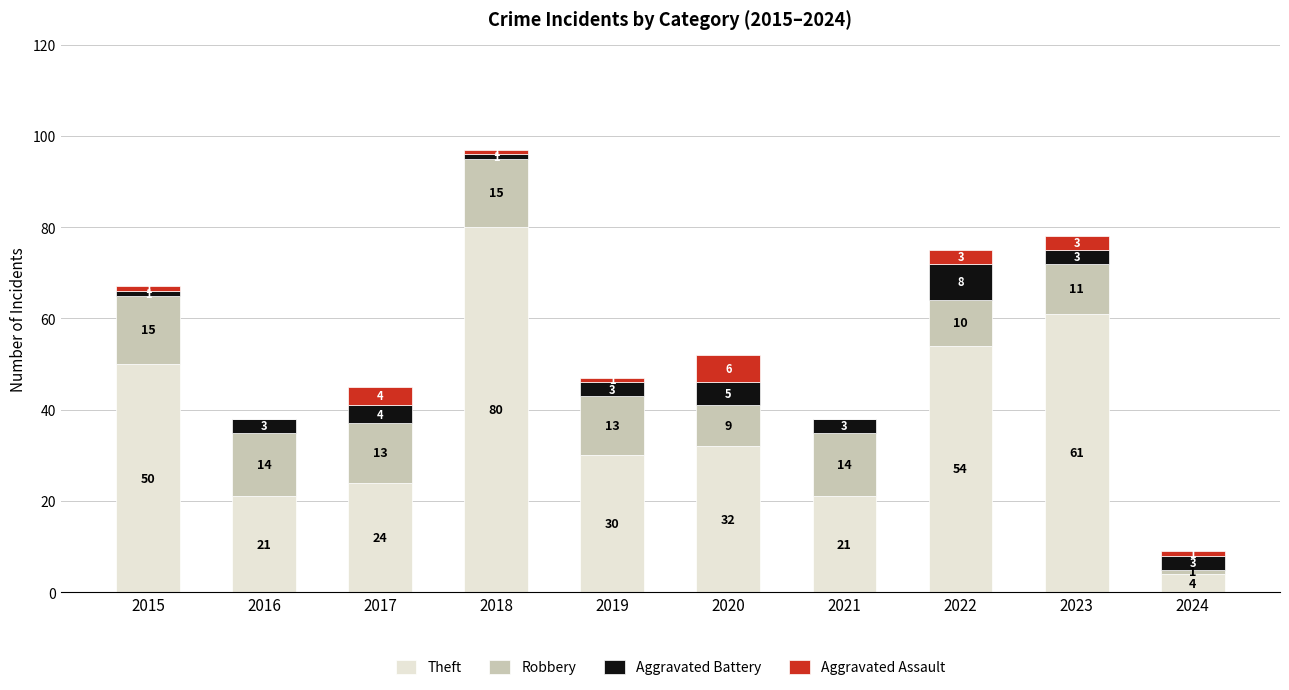

What is the sum of the Theft values at 2022 and 2023?

115